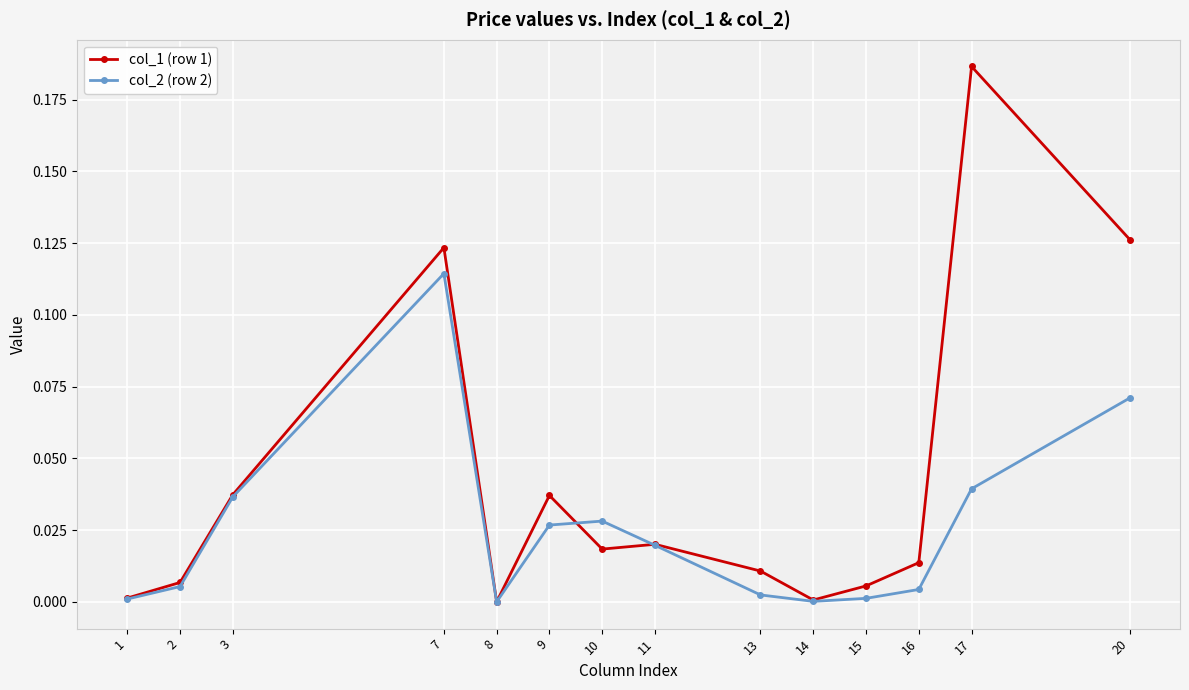

List the series in order of their peak value, lowest first.

col_2 (row 2), col_1 (row 1)